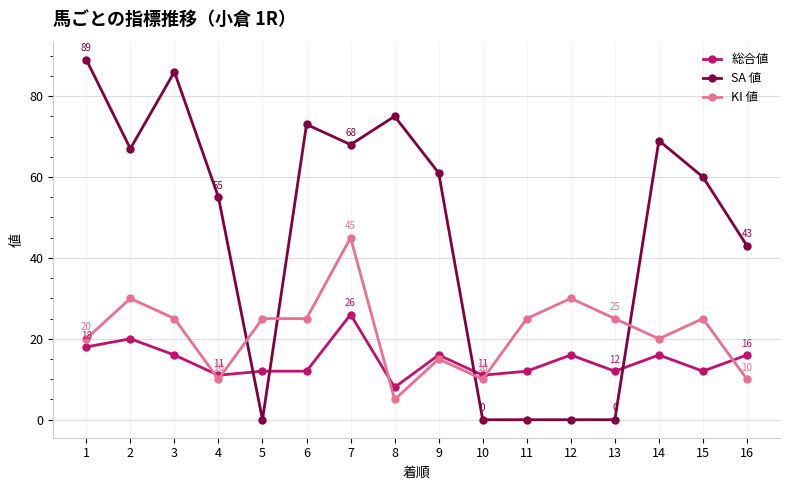

How many intersections are there between 総合値 and SA 値?

4